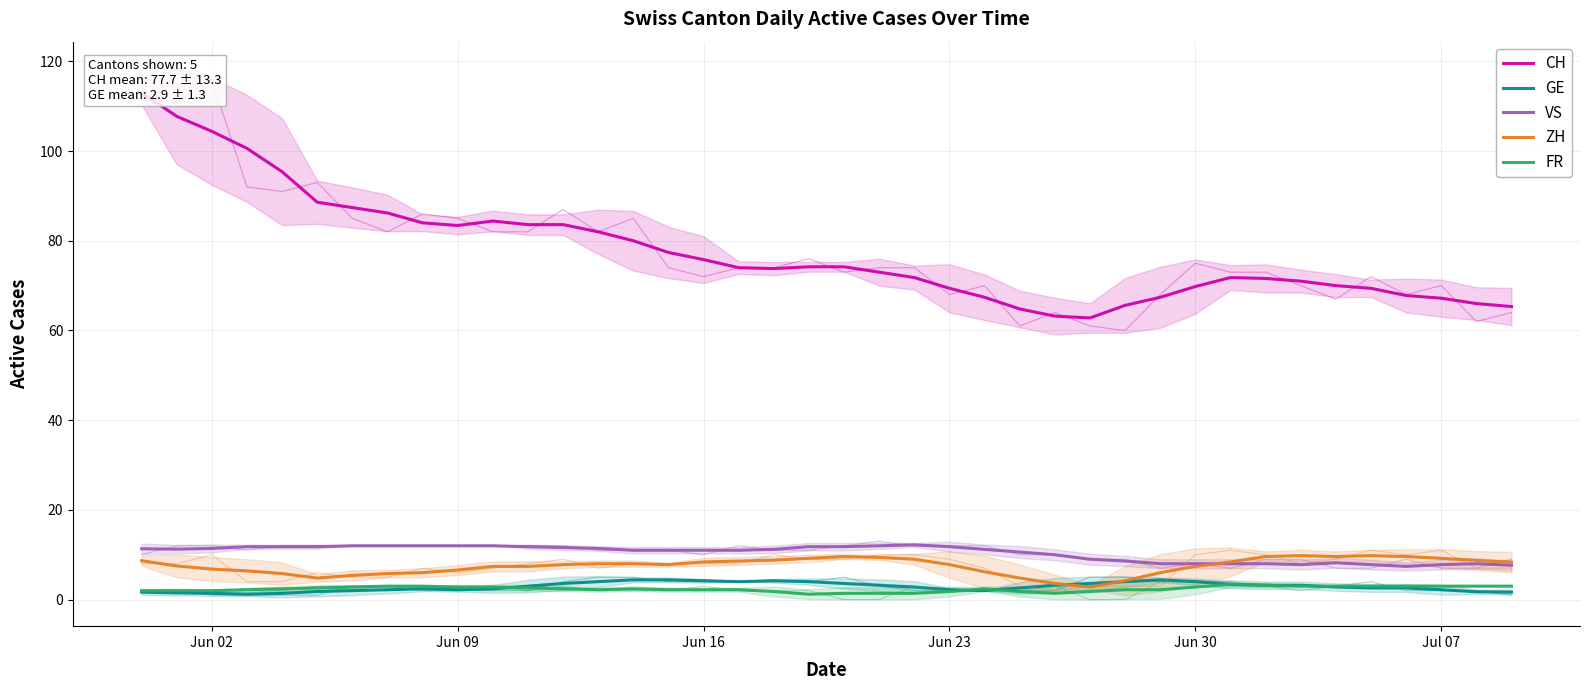

At how many categories does at least one series exceed 19?

40